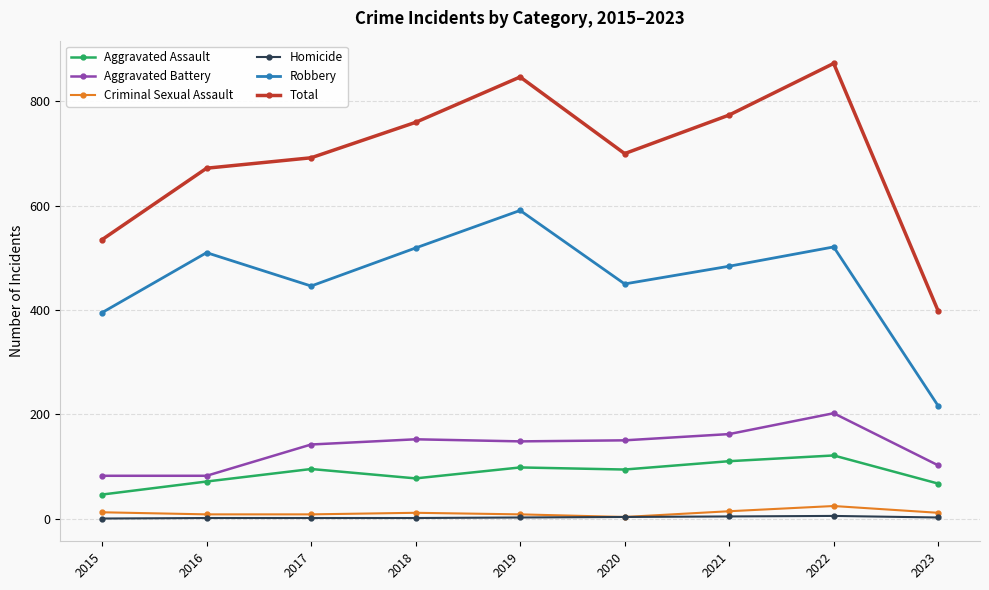

Is the value of Robbery at 2018 greater than the value of Aggravated Assault at 2019?

Yes